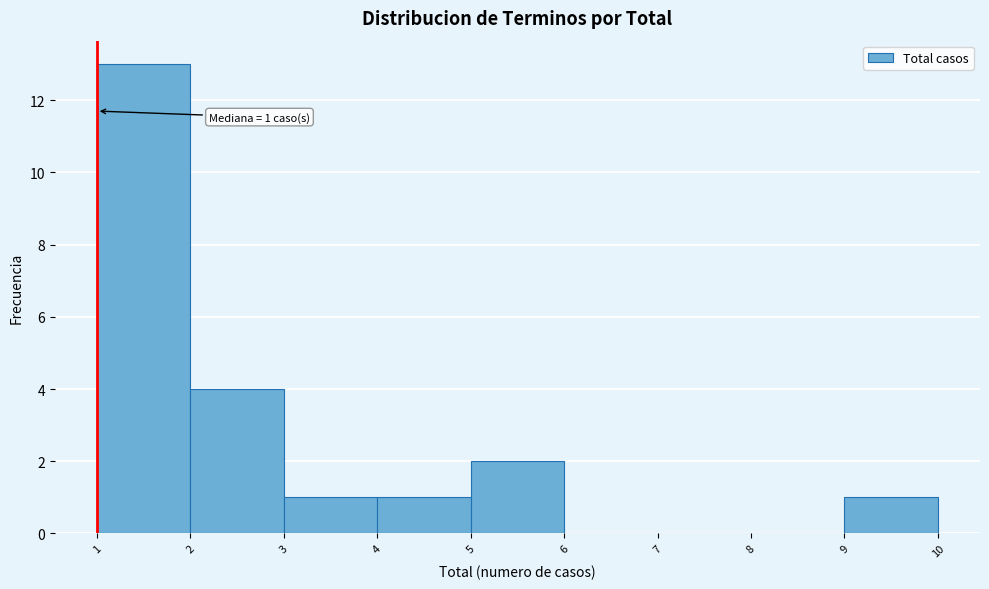

Which range on the x-axis has the tallest bar?

1 to 2